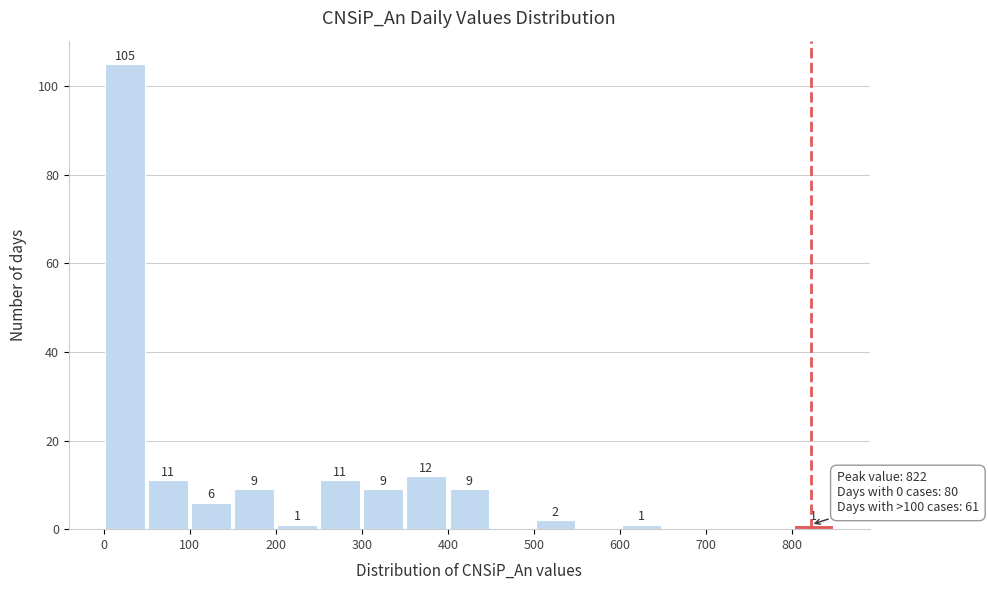

Which range on the x-axis has the tallest bar?

0 to 50